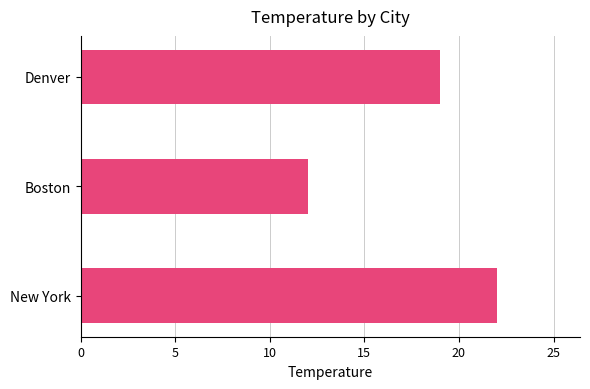

Between New York and Boston, which is larger?

New York